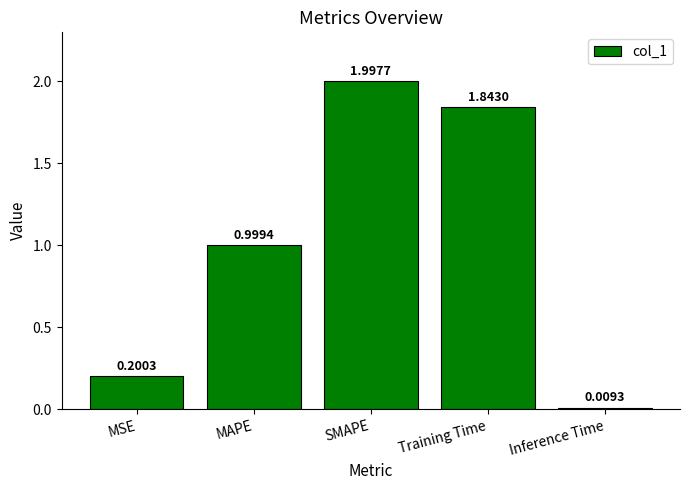

What is the value of the 3rd bar from the left?

2.0